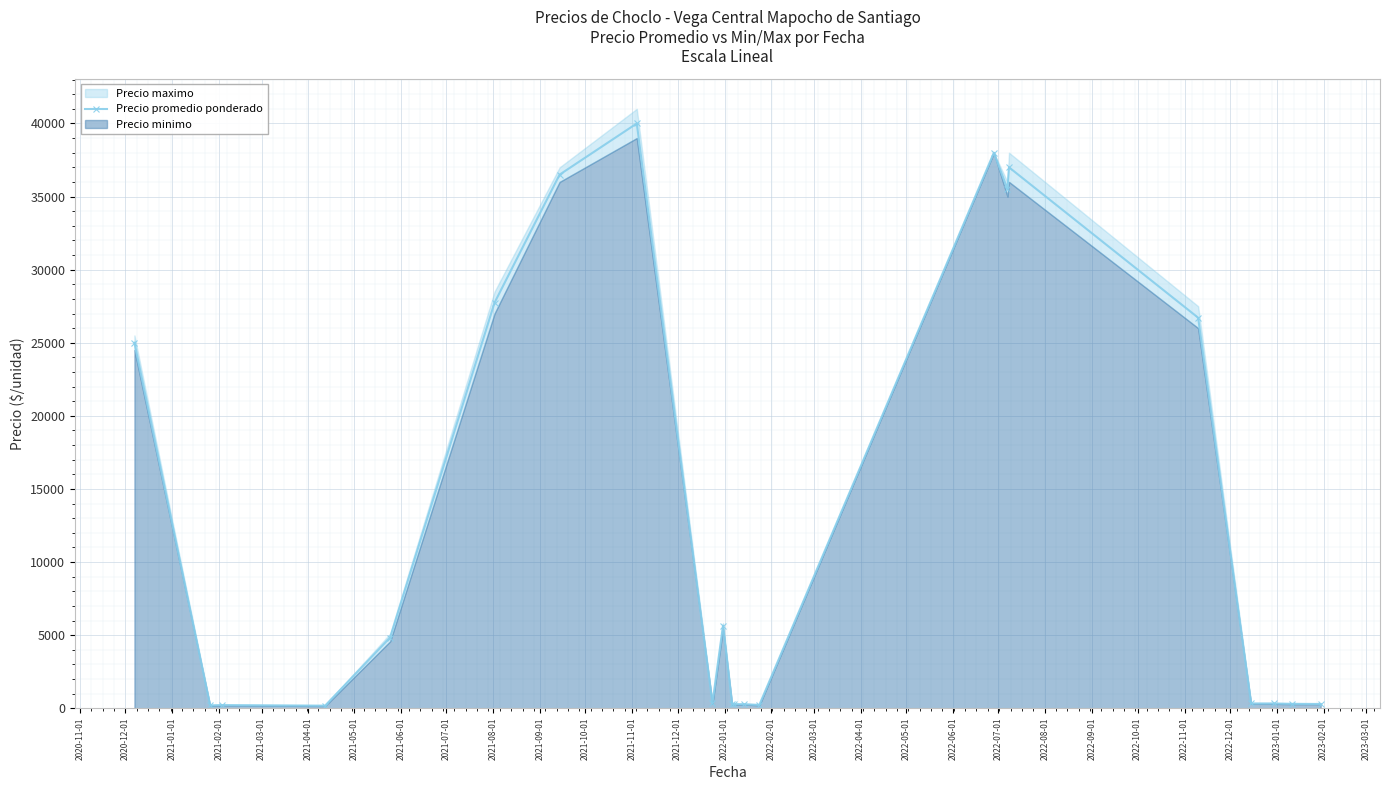

What is the sum of all values?

280168.7